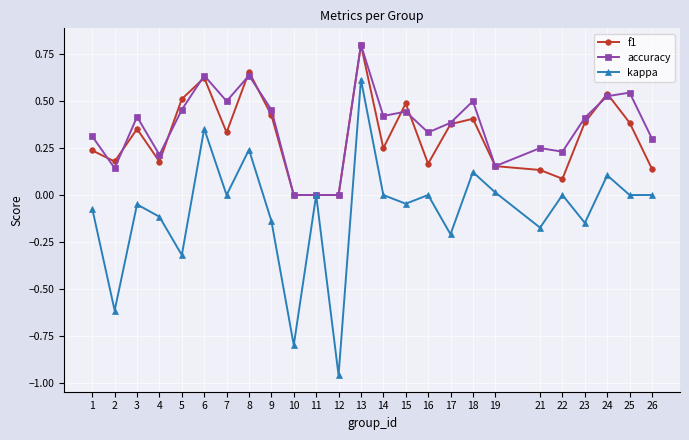

What is the difference between the maximum and second lowest values in the f1 series?

0.8